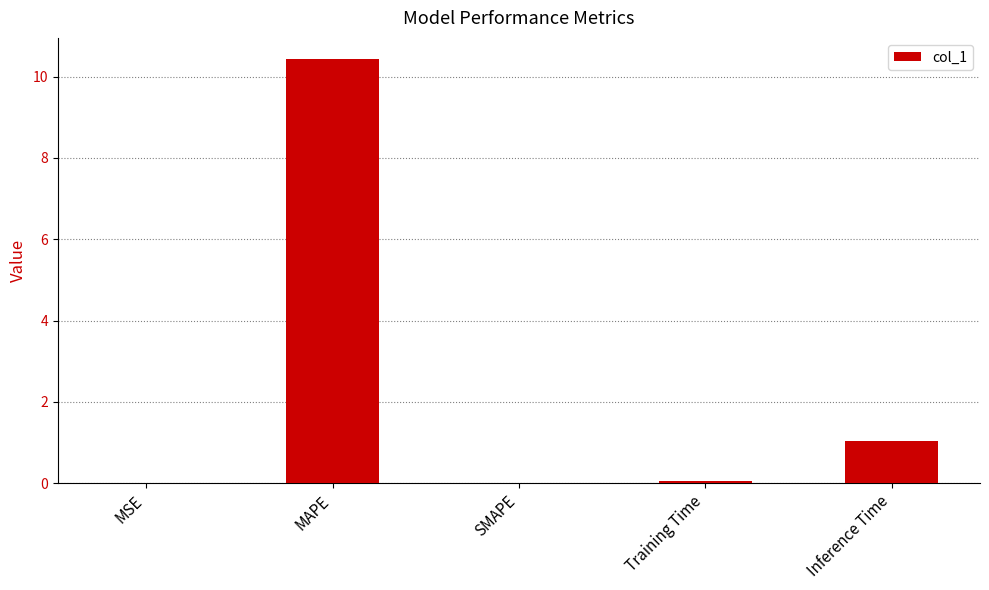

What is the sum of the values at SMAPE and MAPE?

10.4